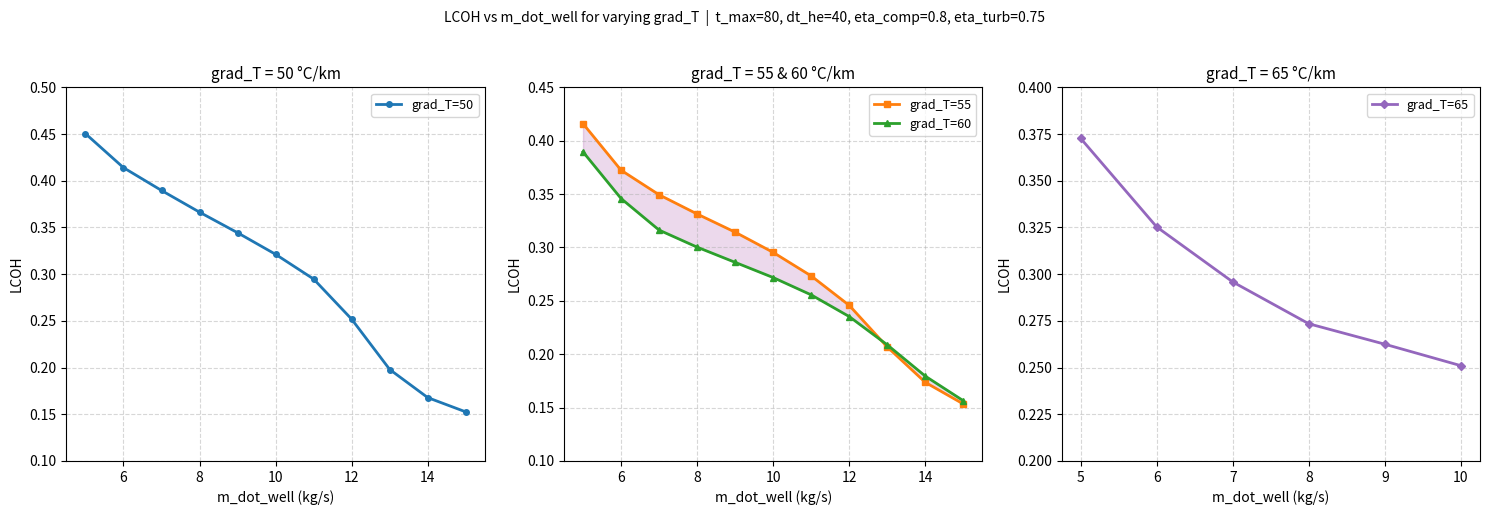

How many grad_T=50 values are between 0 and 1?

11